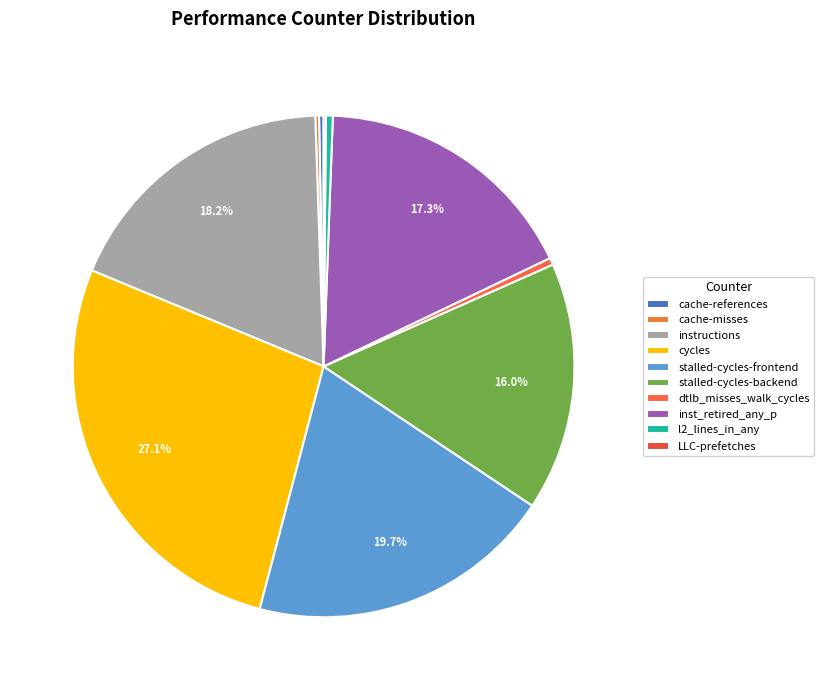

Does dtlb_misses_walk_cycles account for over 50% of the chart?

No